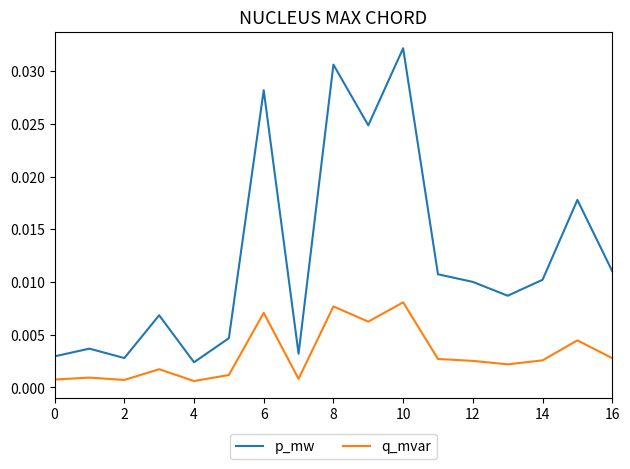

List the series in order of their peak value, lowest first.

q_mvar, p_mw